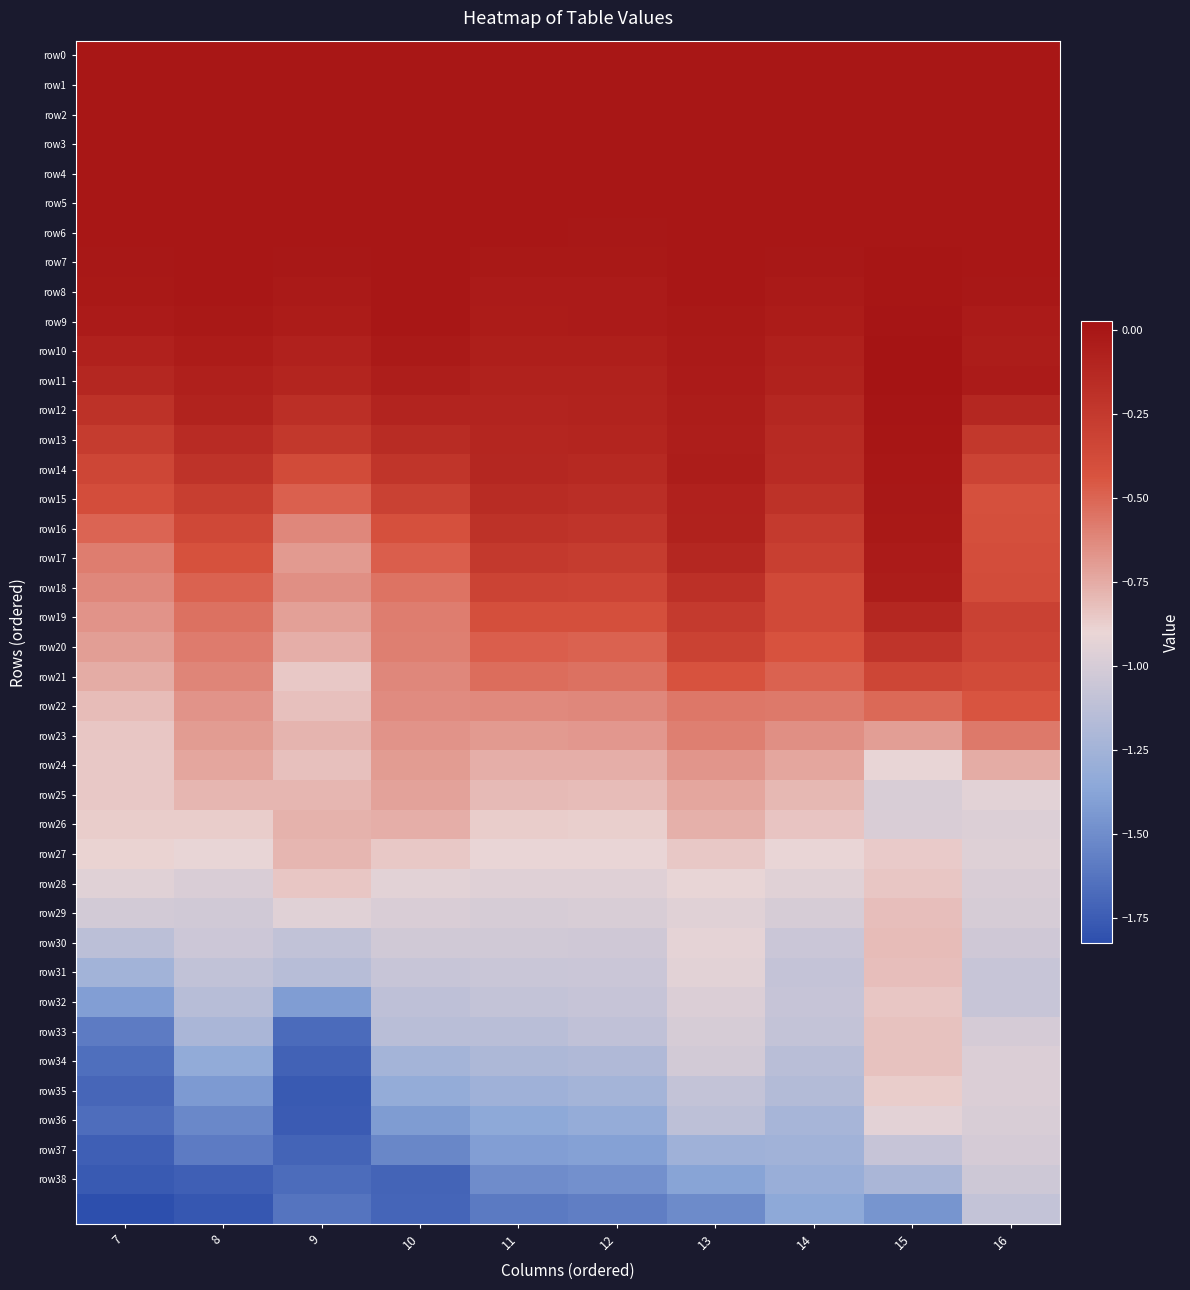

Which series has the largest total across all categories?

row4